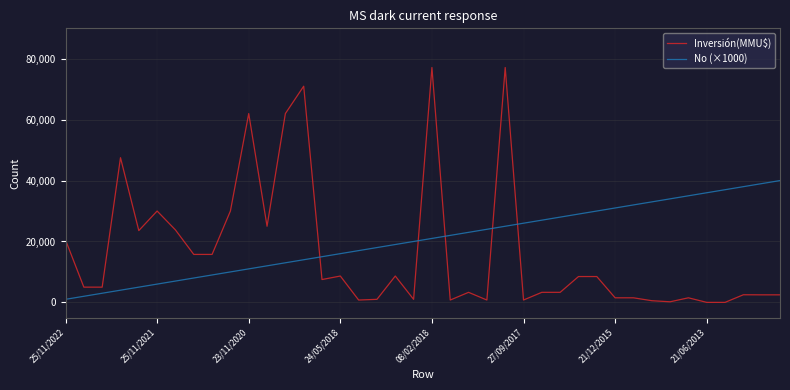

List the series in order of their overall mean, lowest first.

Inversión(MMU$), No (×1000)